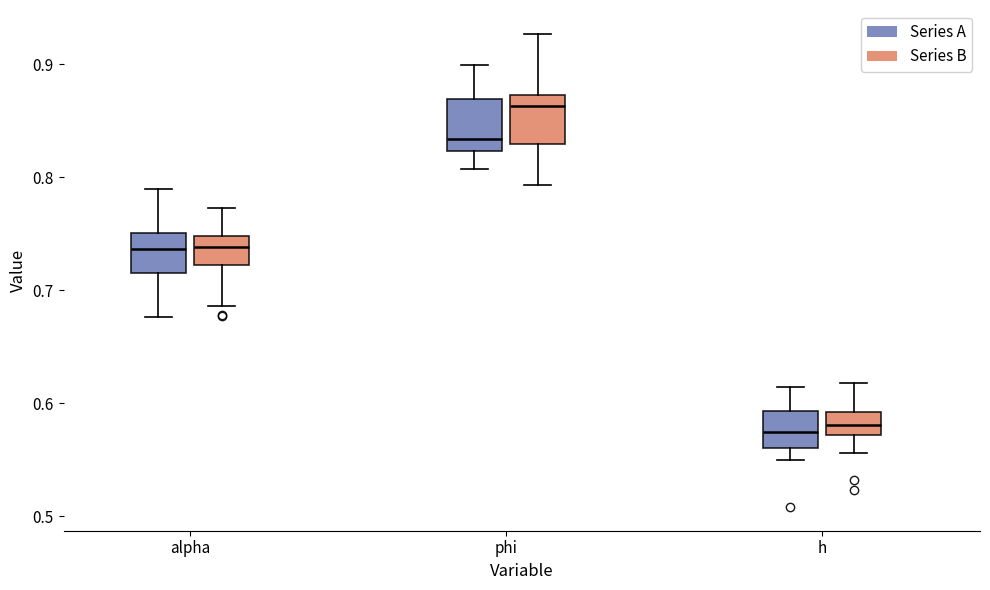

Where is the lower edge of the box for alpha (Series B) on the y-axis? The values are not printed on the chart, so give them approximately, as read against the axis.

0.72